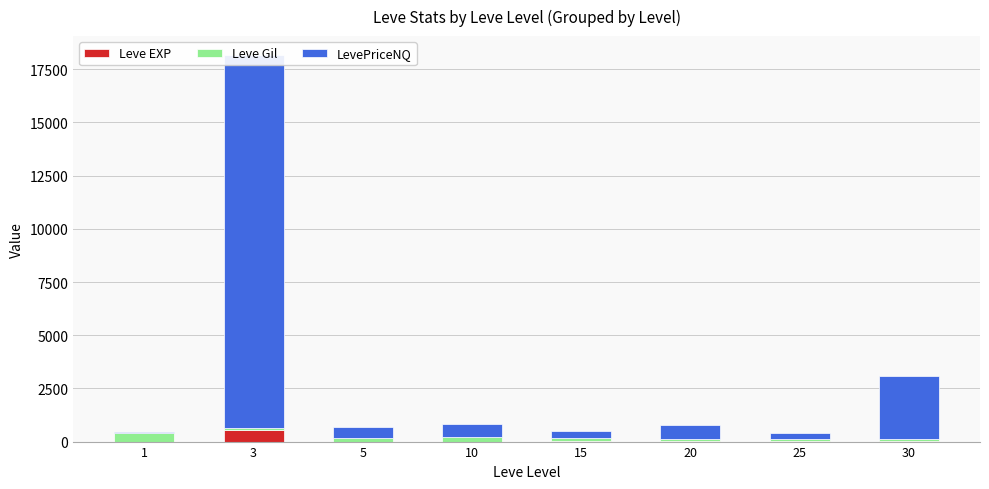

The value of Leve Gil at 25 is 51. True or false?

False